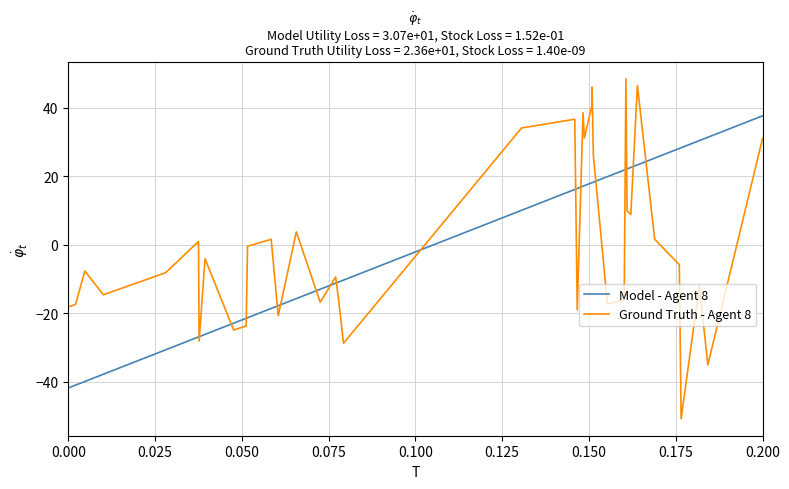

Which series has the largest range (max minus min)?

Ground Truth - Agent 8